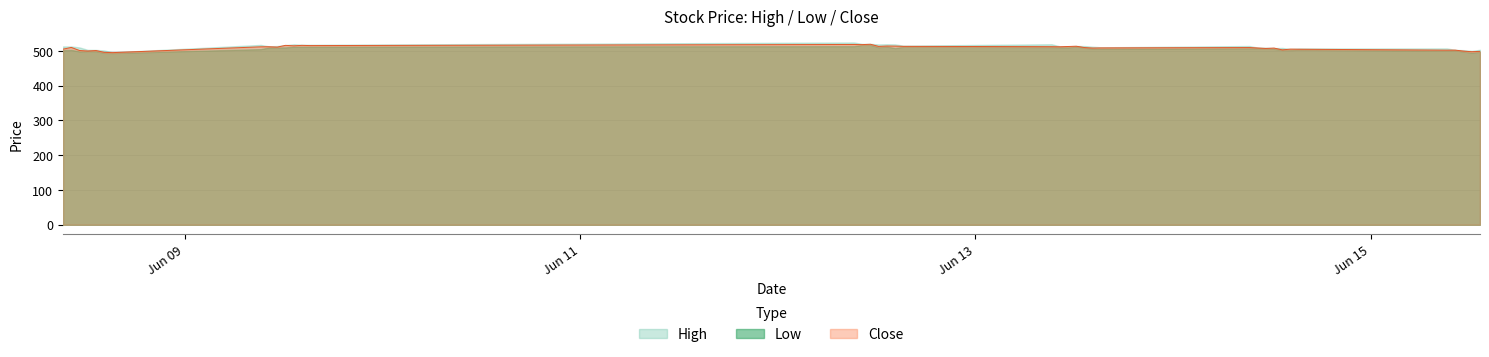

How many categories are shown in the chart?

40